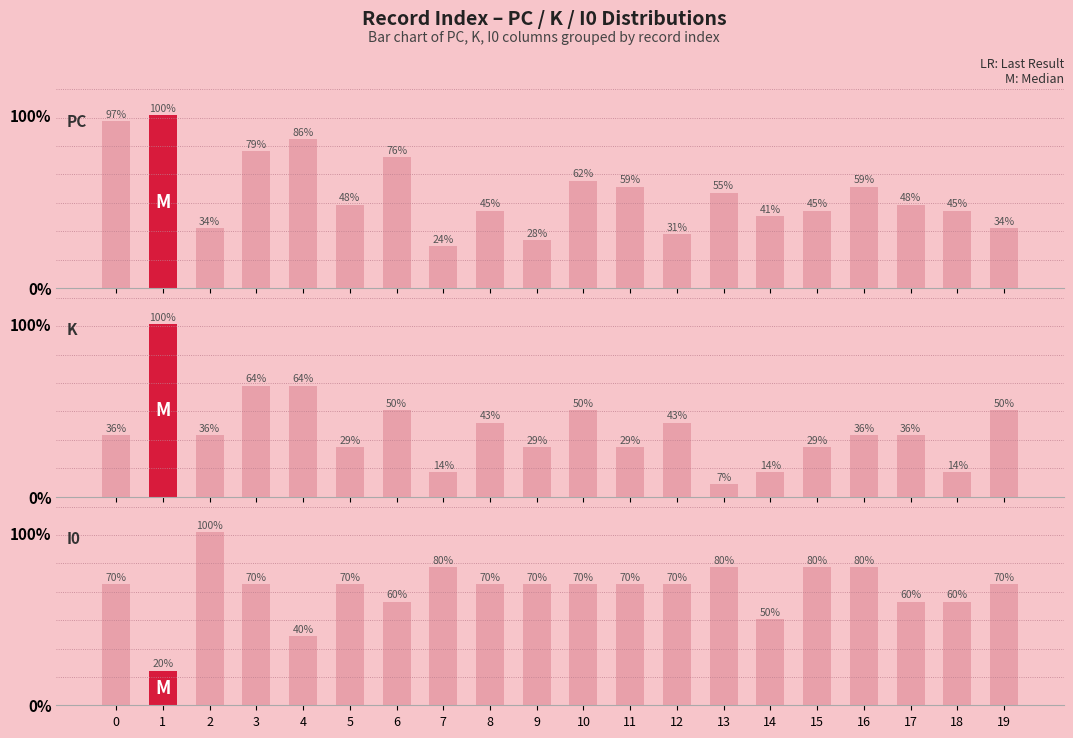

Reading right to left, extract all data points from this chart.

PC: 10	13	14	17	13	12	16	9	17	18	8	13	7	22	14	25	23	10	29	28
K: 7	2	5	5	4	2	1	6	4	7	4	6	2	7	4	9	9	5	14	5
I0: 7	6	6	8	8	5	8	7	7	7	7	7	8	6	7	4	7	10	2	7